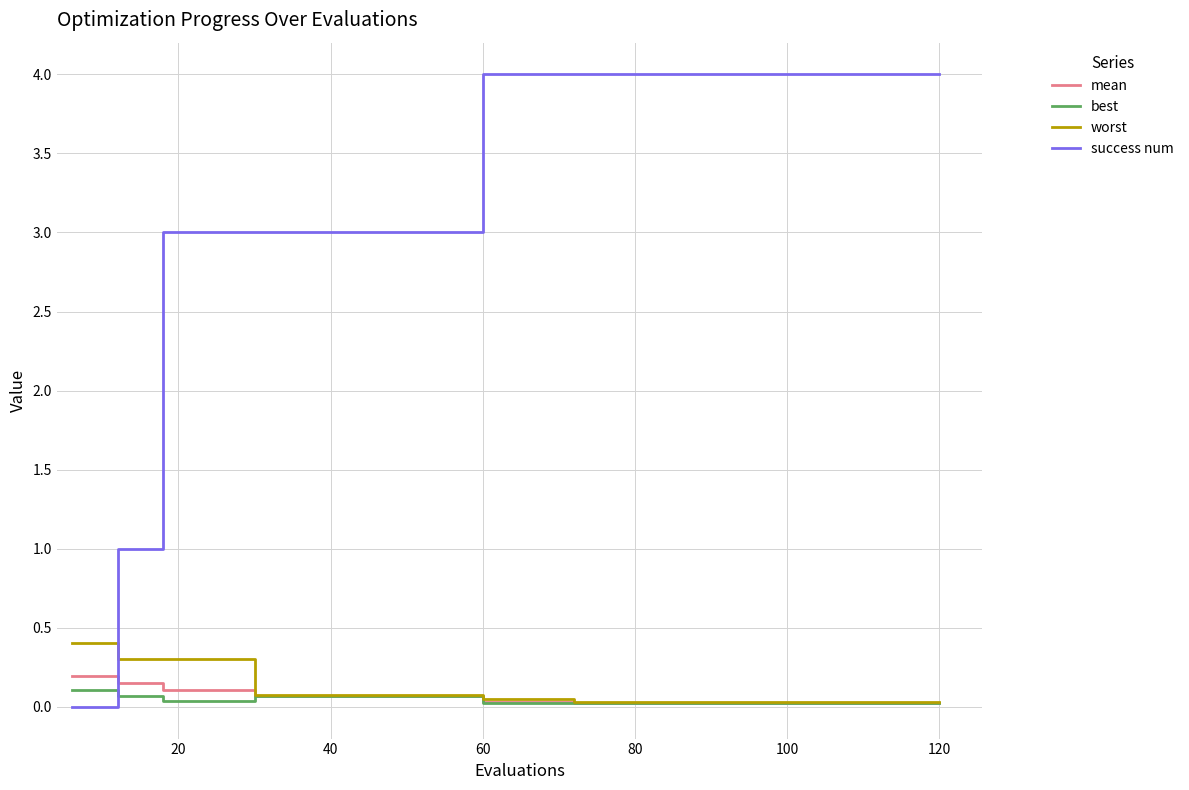

What is the difference between the maximum and second lowest values in the worst series?

0.4